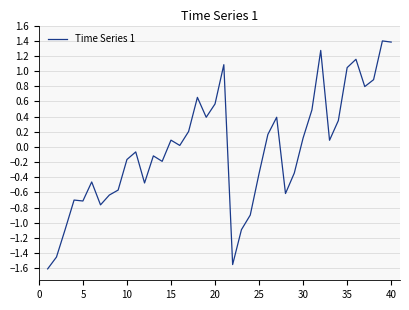

How many distinct data groups are displayed?

1